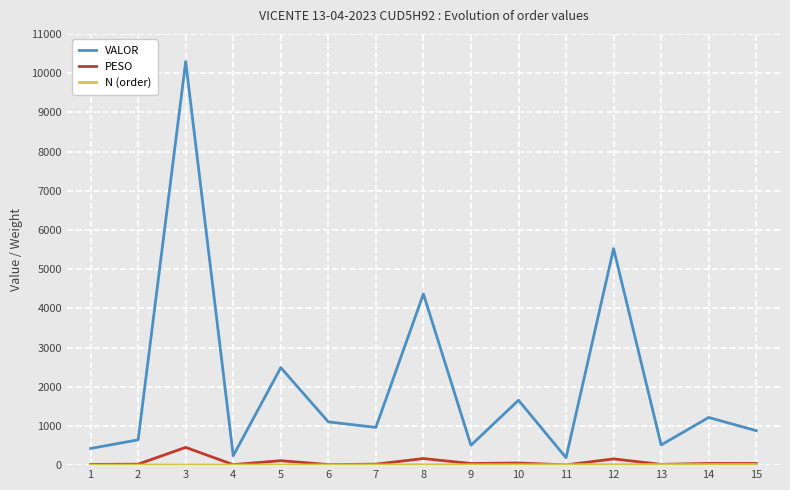

What is the highest value of the PESO series?

453.2